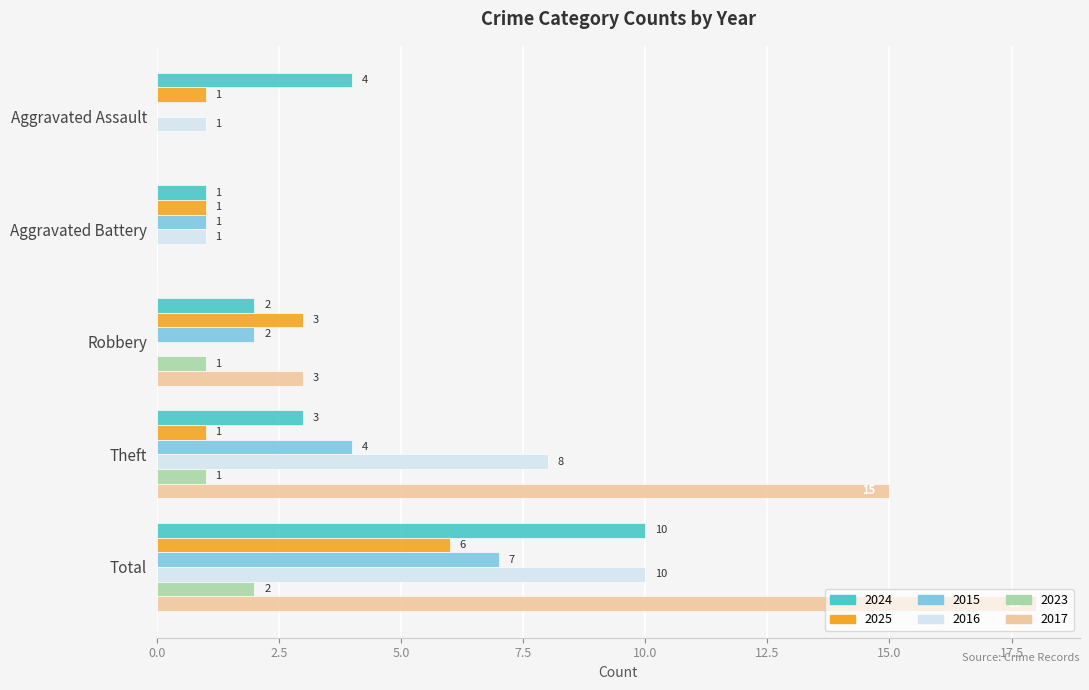

What is the approximate value of 2025 at Robbery?

3